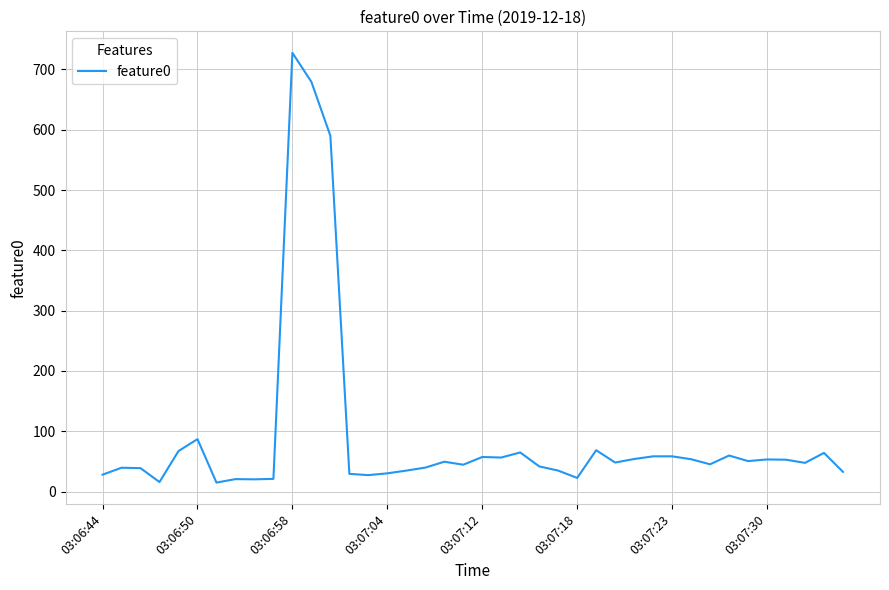

What is the maximum value shown in the chart?

727.5